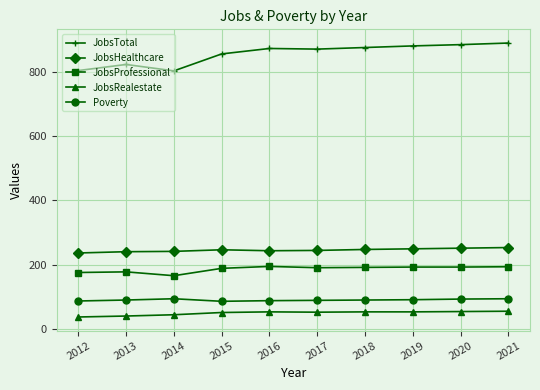

What is the value of the JobsHealthcare point at the 7th from the left?

247